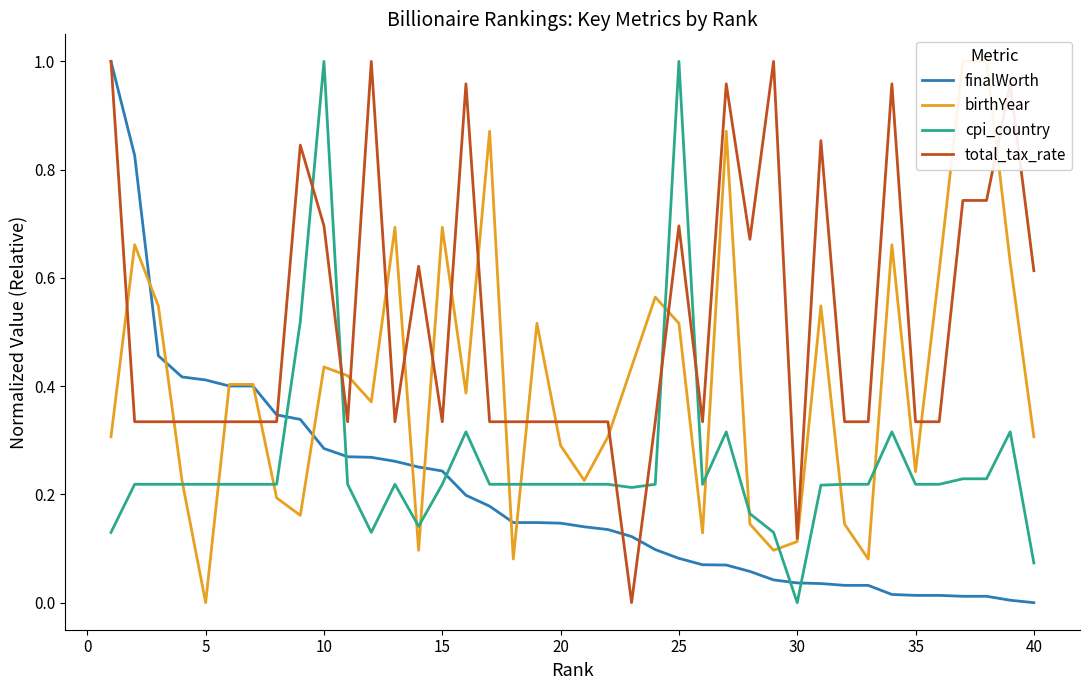

What are all the series names shown in the legend?

finalWorth, birthYear, cpi_country, total_tax_rate